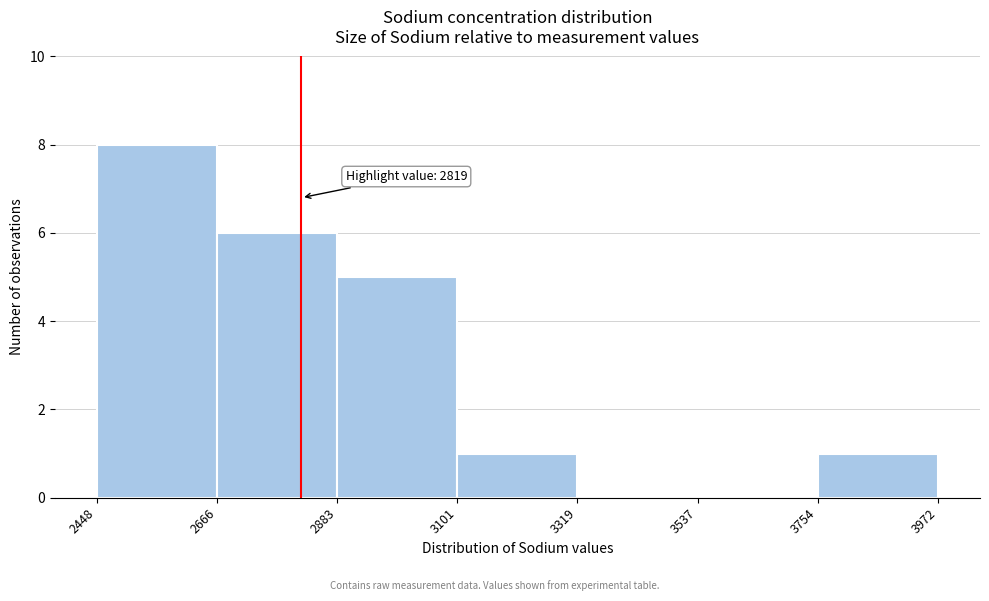

Over which range of the x-axis is the bar tallest?

2448 to 2666